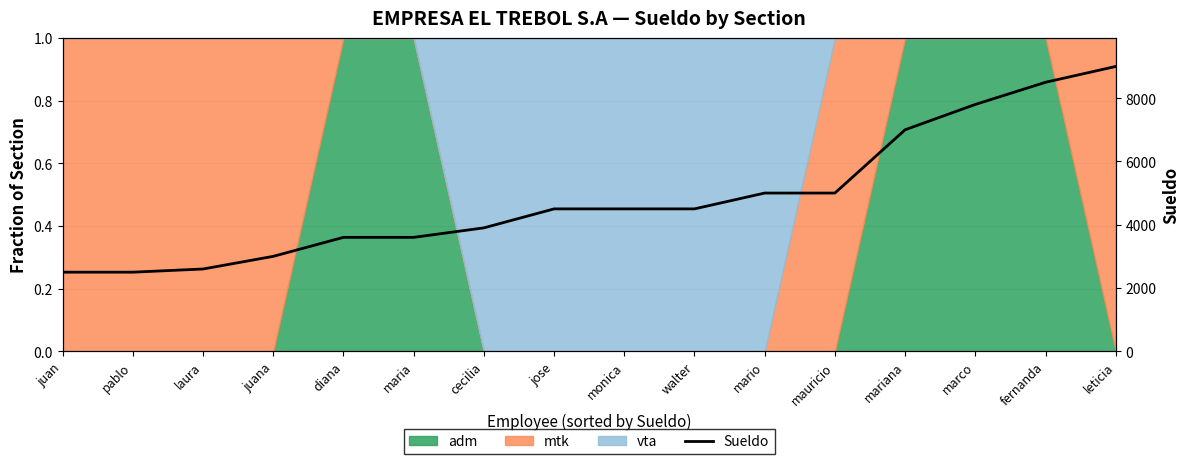

How many data points are less than 4500?

7